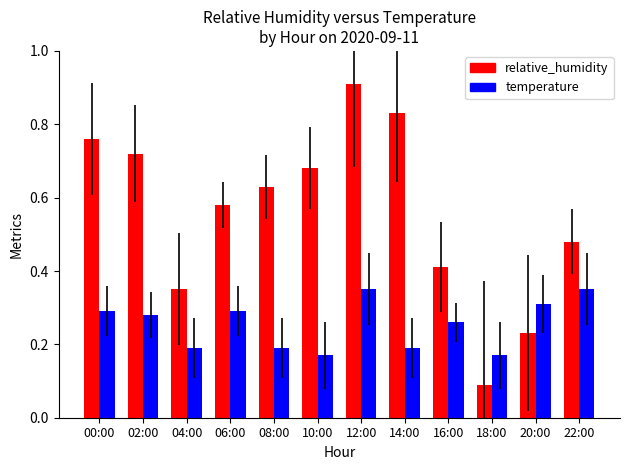

Rank the series by their average value, from lowest to highest.

temperature, relative_humidity